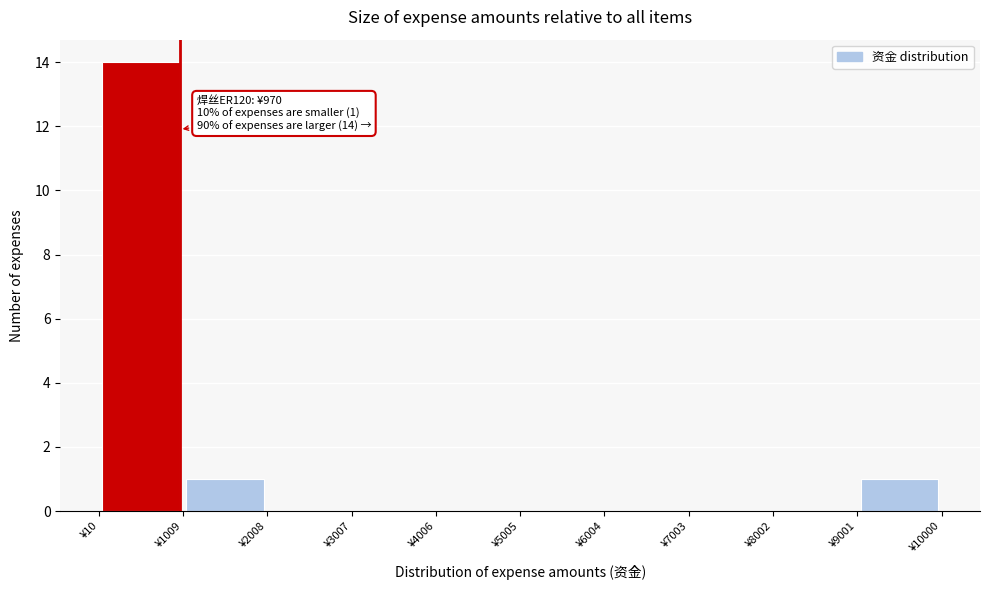

Over which range of the x-axis is the bar tallest?

0 to 1000